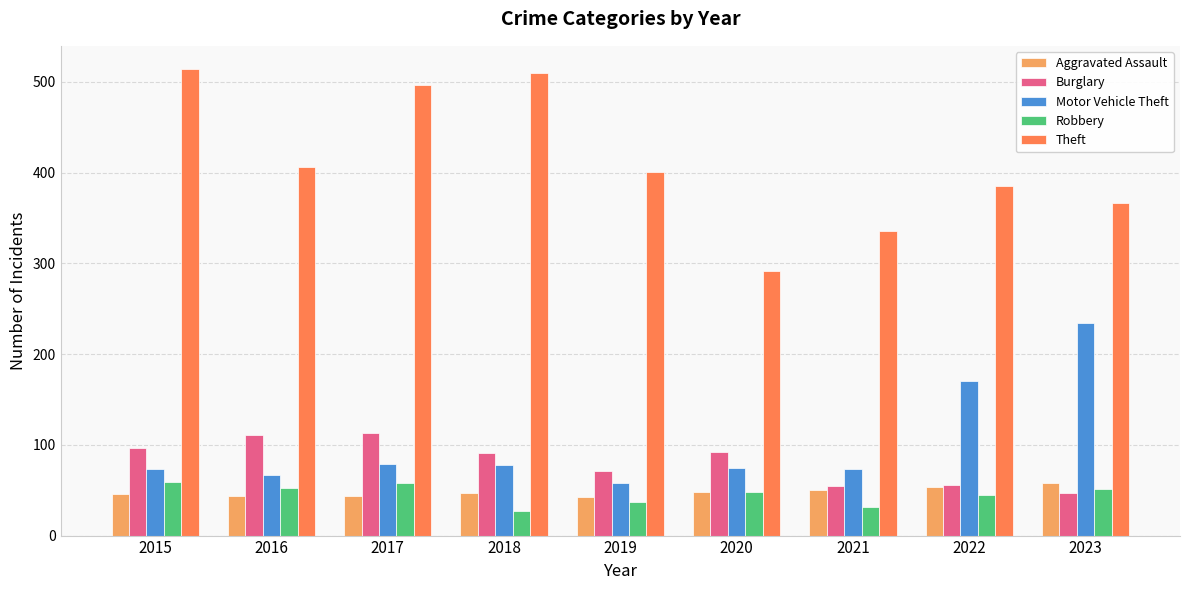

At which label does Motor Vehicle Theft reach its peak?

2023